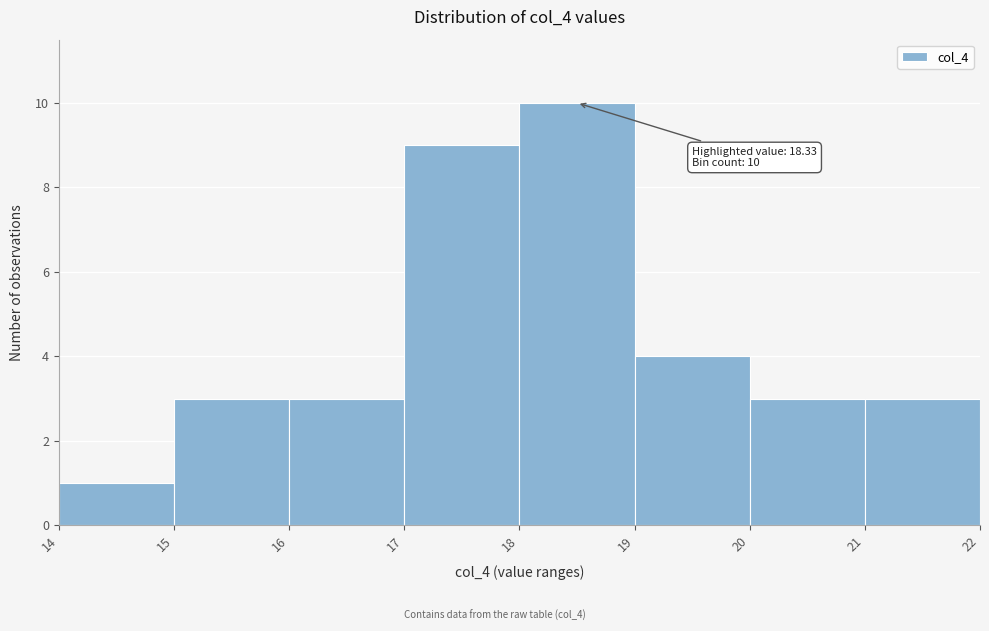

Over which range of the x-axis is the bar tallest?

18 to 19